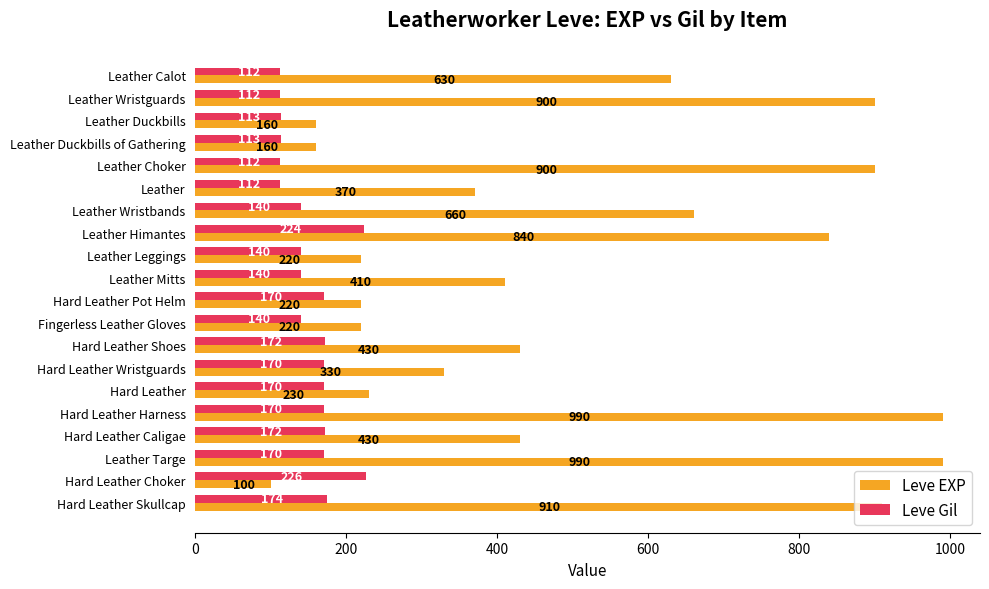

List the series in order of their peak value, lowest first.

Leve Gil, Leve EXP